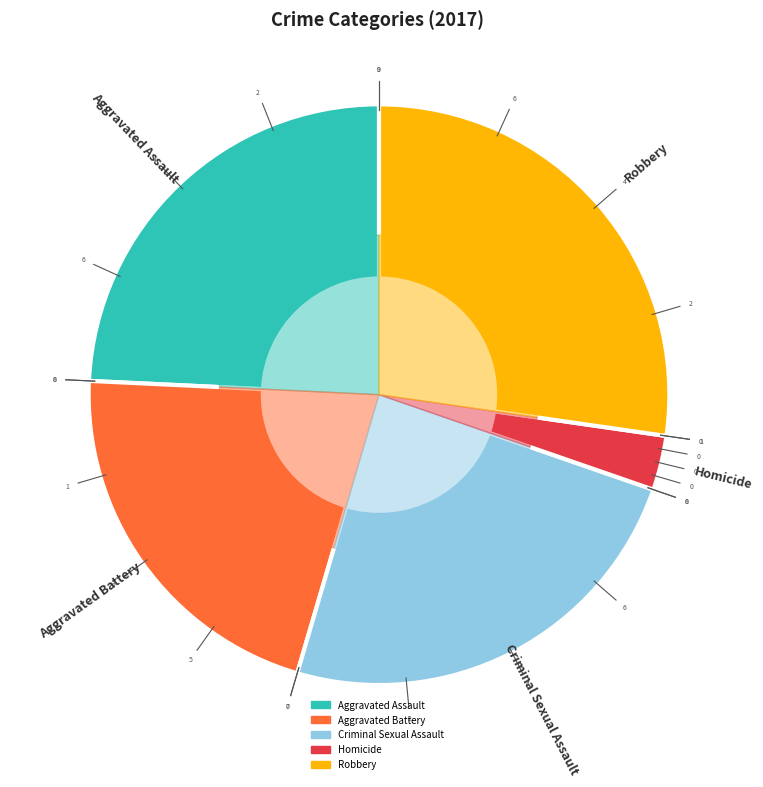

What is the change in value from Aggravated Battery to Criminal Sexual Assault?

+1